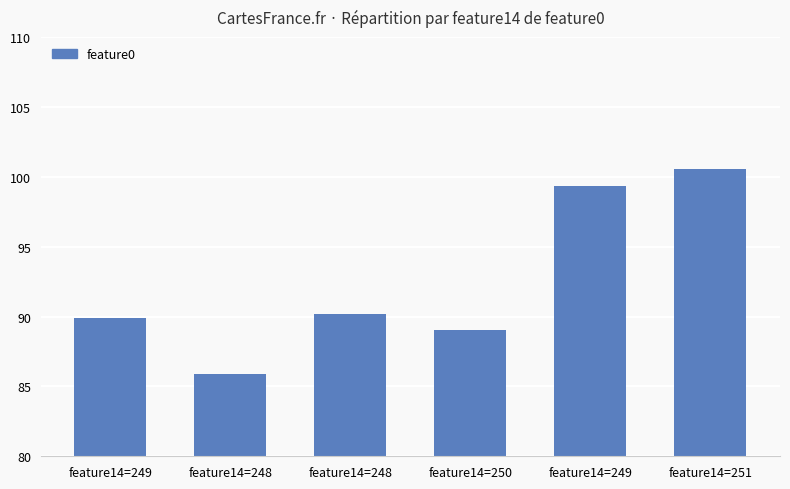

How many categories are shown in the chart?

6